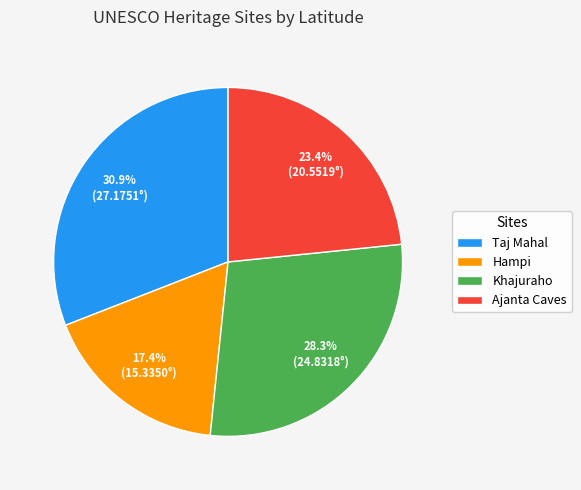

Approximately how many times larger is the value at Ajanta Caves compared to Taj Mahal?

0.8